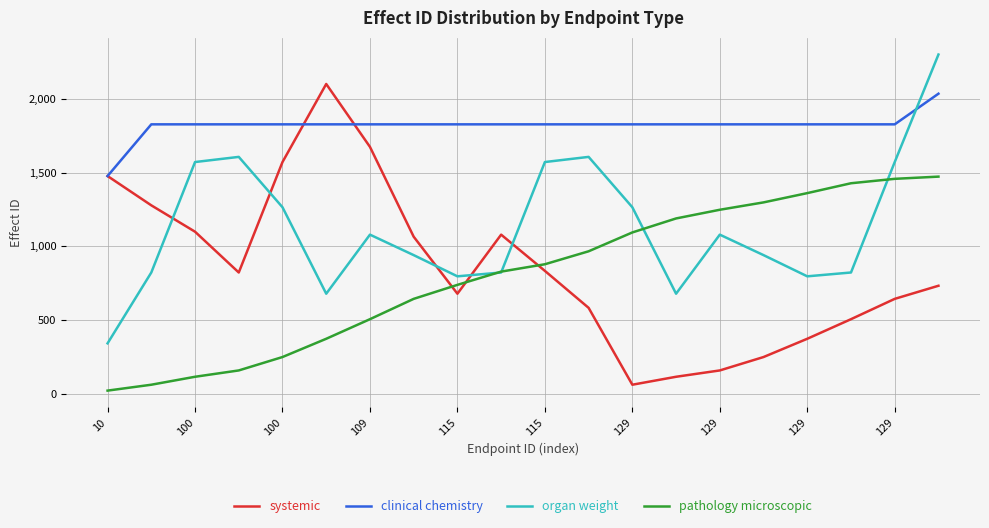

How many categories are shown in the chart?

20